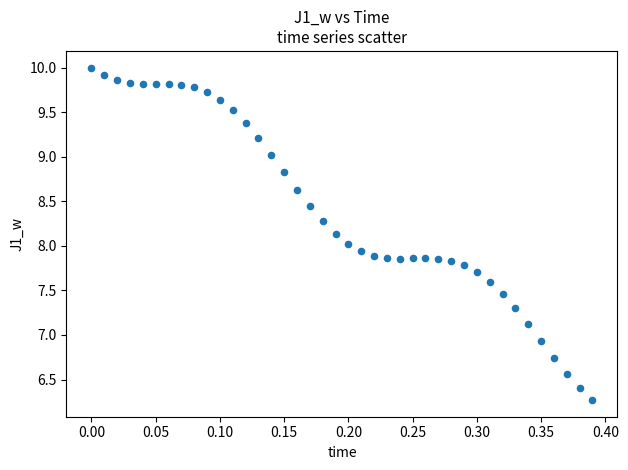

What is the range of Y values (max minus min)?

3.7